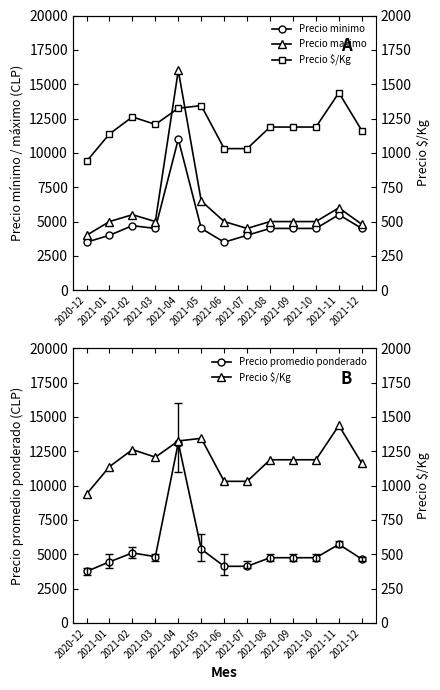

How many lines are shown in the chart?

4